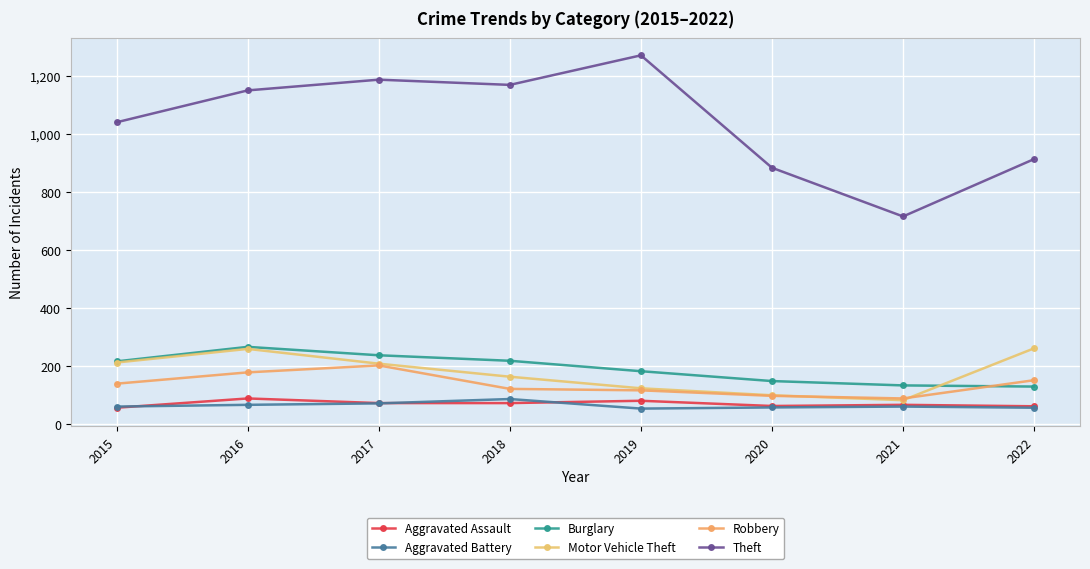

Reading right to left, list all the values displayed in this chart.

Aggravated Assault: 61	66	62	80	72	72	88	56
Aggravated Battery: 56	60	57	53	86	71	66	60
Burglary: 129	133	148	182	218	237	266	216
Motor Vehicle Theft: 261	82	99	123	163	208	259	212
Robbery: 151	88	97	116	121	202	178	139
Theft: 914	716	884	1272	1170	1188	1151	1041